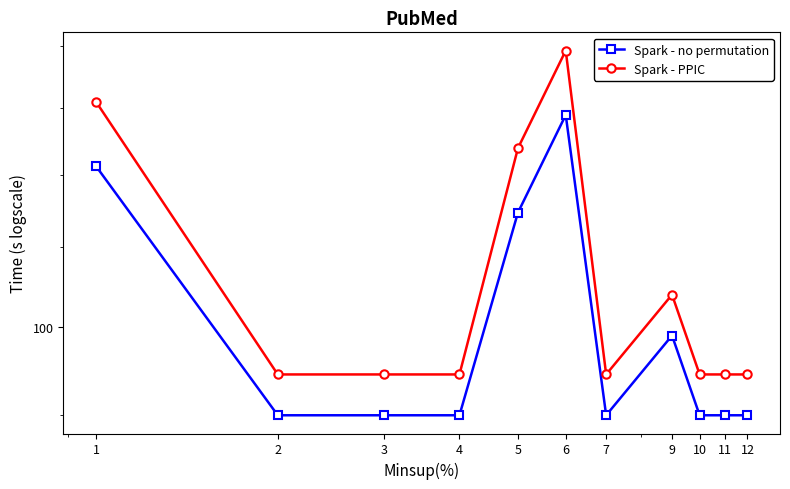

What is the difference between the highest and lowest values at 11?

4.5